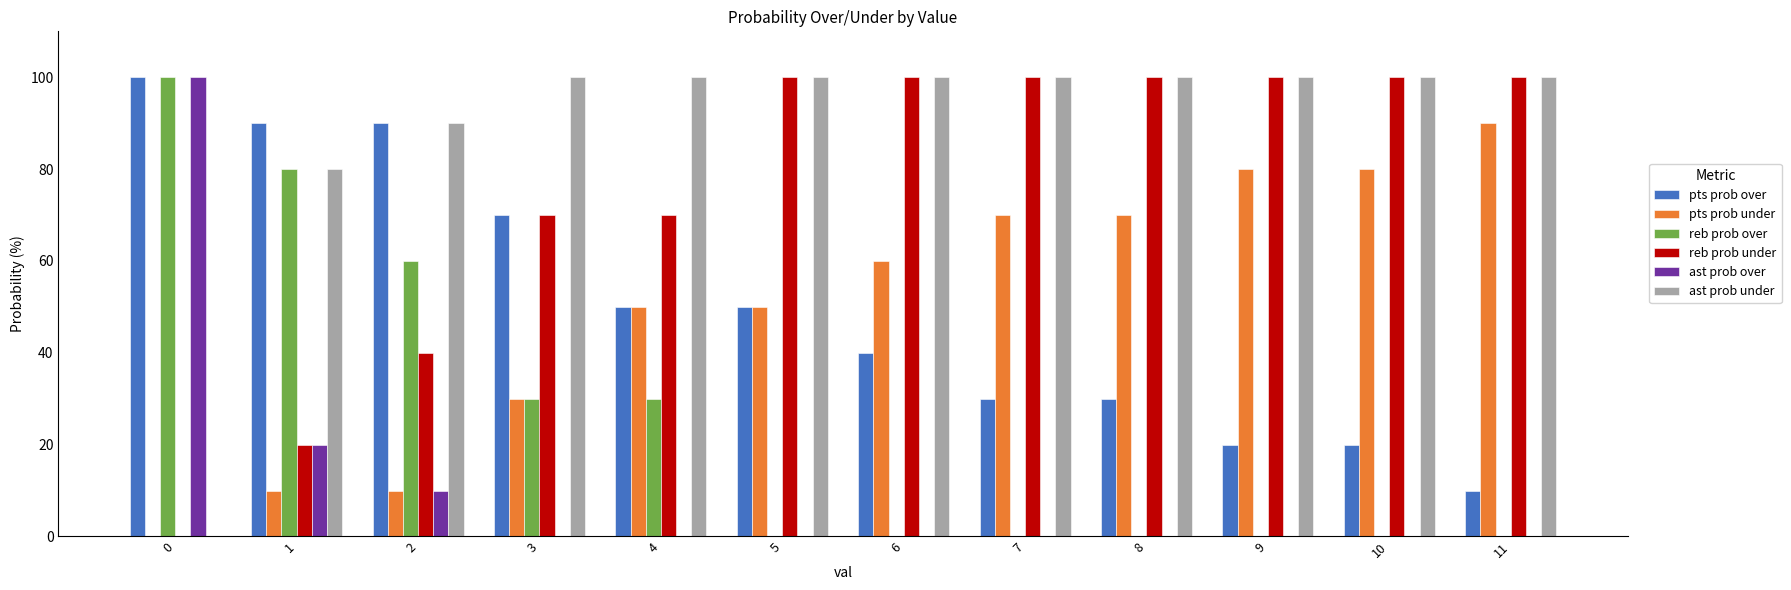

Reading right to left, what are all the values shown in this chart?

pts prob over: 11=10	10=20	9=20	8=30	7=30	6=40	5=50	4=50	3=70	2=90	1=90	0=100
pts prob under: 11=90	10=80	9=80	8=70	7=70	6=60	5=50	4=50	3=30	2=10	1=10	0=0
reb prob over: 11=0	10=0	9=0	8=0	7=0	6=0	5=0	4=30	3=30	2=60	1=80	0=100
reb prob under: 11=100	10=100	9=100	8=100	7=100	6=100	5=100	4=70	3=70	2=40	1=20	0=0
ast prob over: 11=0	10=0	9=0	8=0	7=0	6=0	5=0	4=0	3=0	2=10	1=20	0=100
ast prob under: 11=100	10=100	9=100	8=100	7=100	6=100	5=100	4=100	3=100	2=90	1=80	0=0